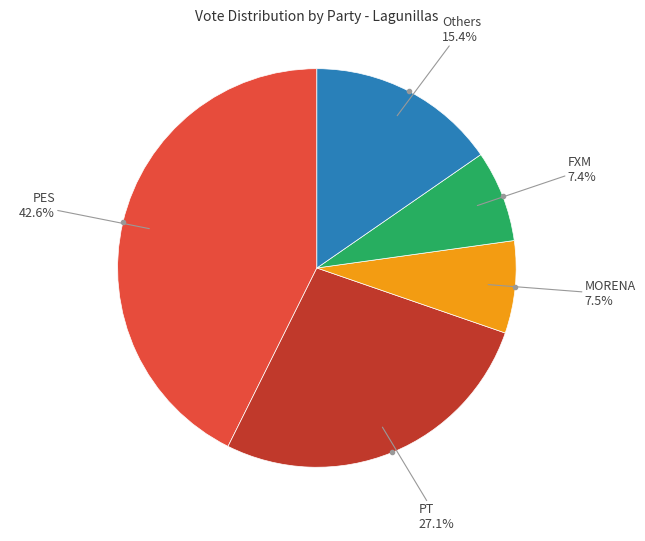

How many segments does this pie chart have?

5